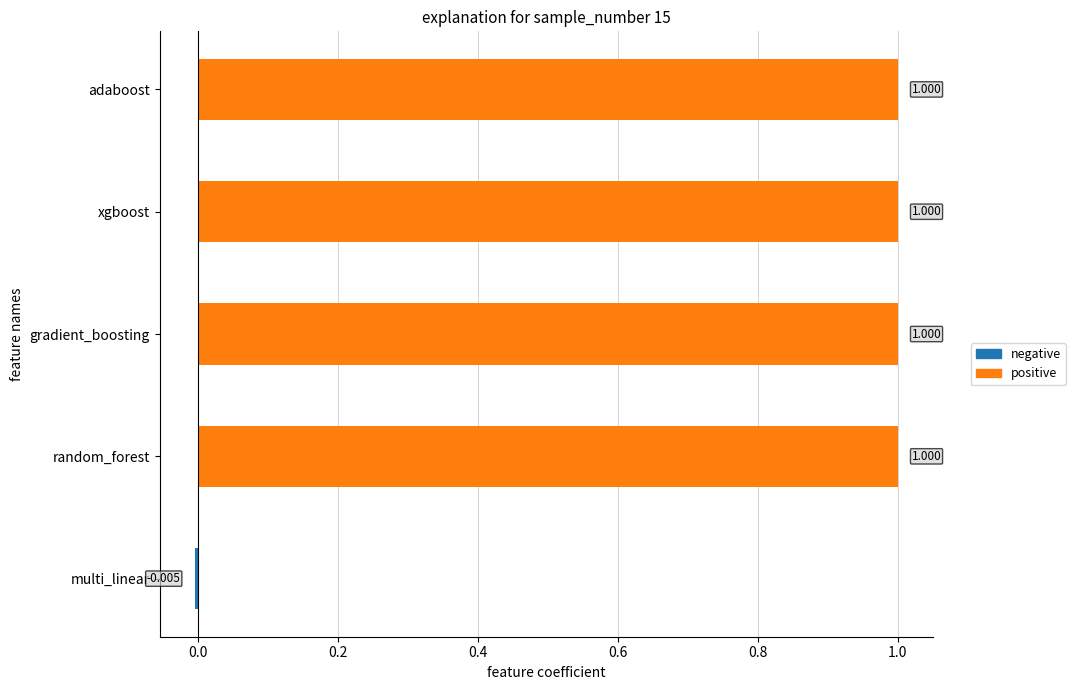

What are all the series names shown in the legend?

negative, positive